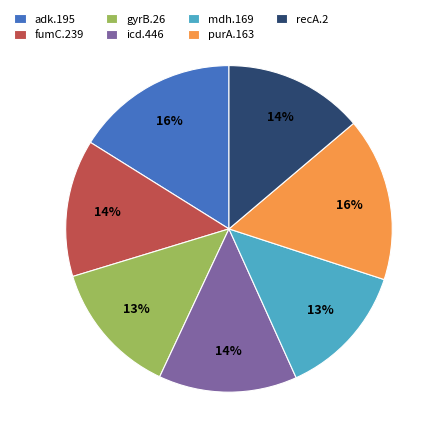

Combined, do adk.195 and purA.163 account for over 50%?

No